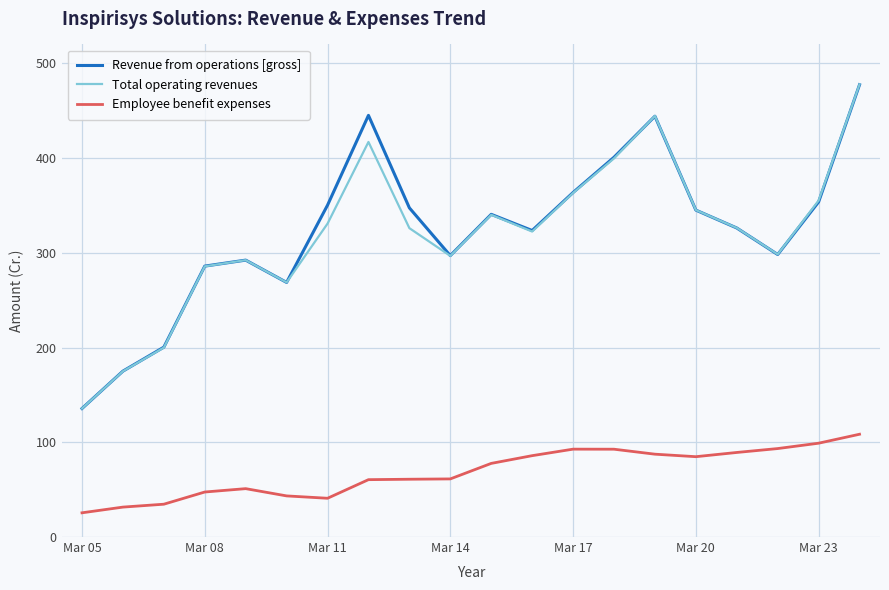

True or false: Revenue from operations [gross] and Employee benefit expenses intersect in this chart.

False